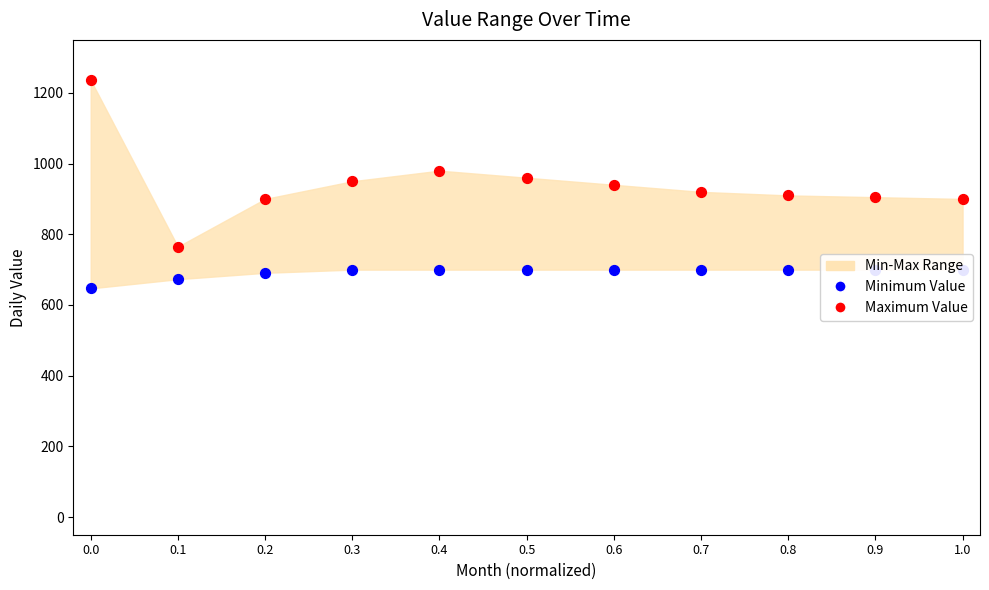

Which series contains the highest Y value?

Maximum Value